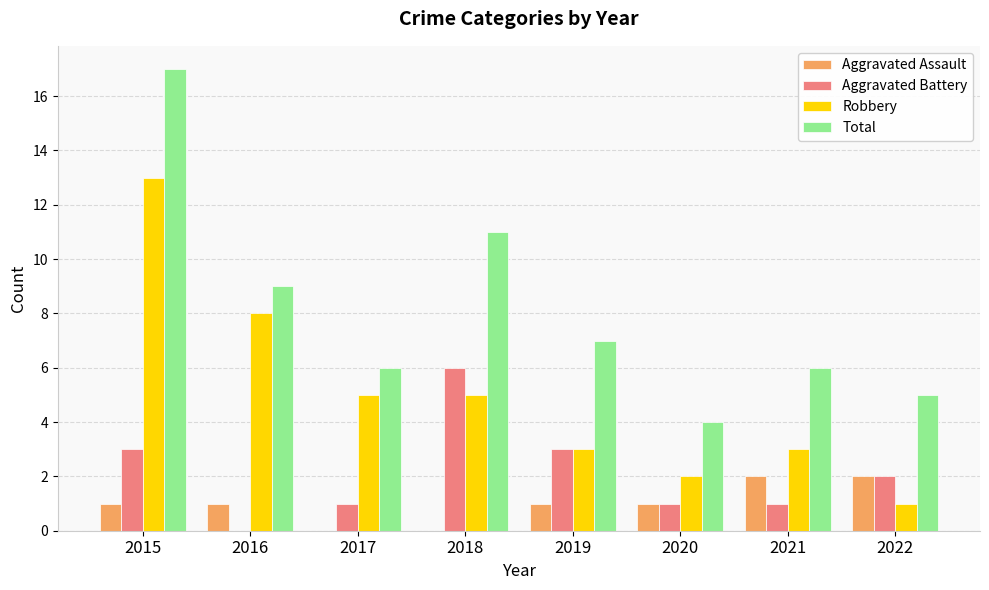

What is the sum of the Total values at 2018 and 2020?

15